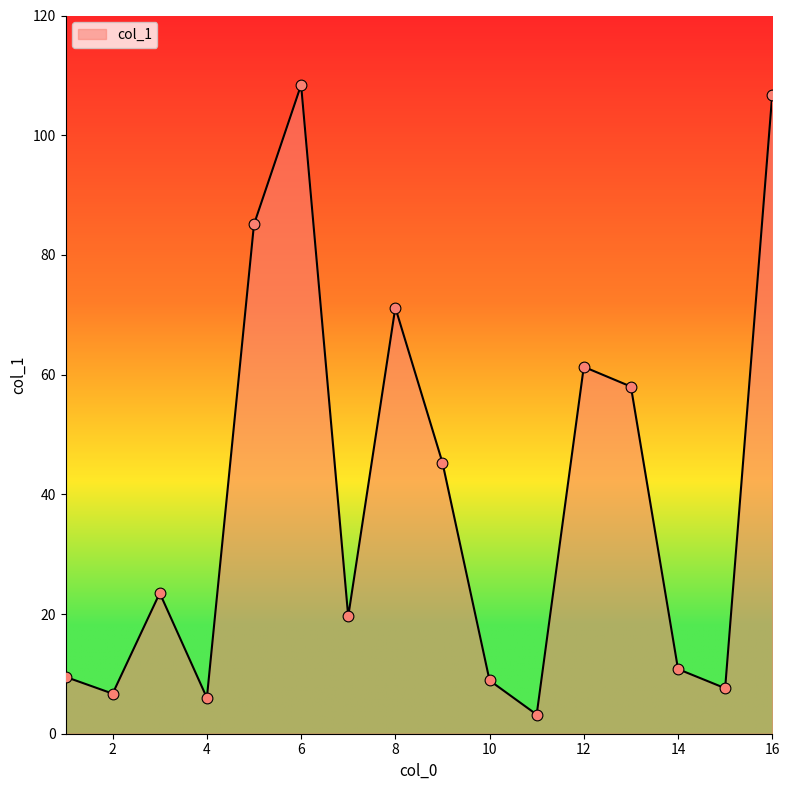

What is the greatest value displayed?

108.4